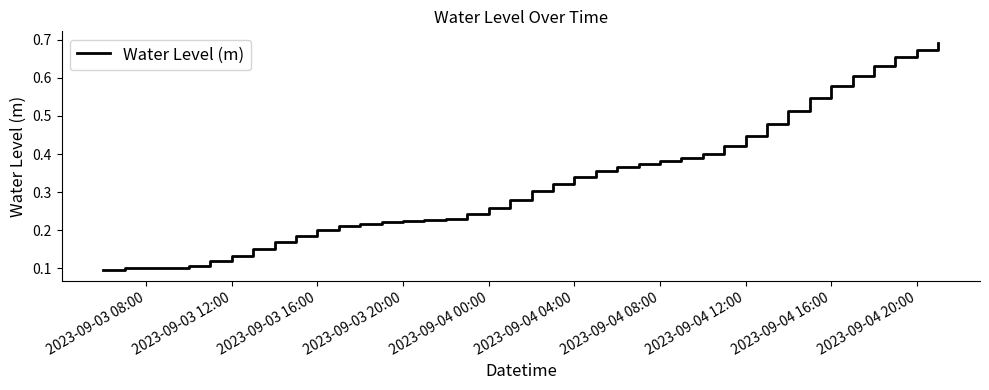

Is this an area chart (filled region under the line)?

No